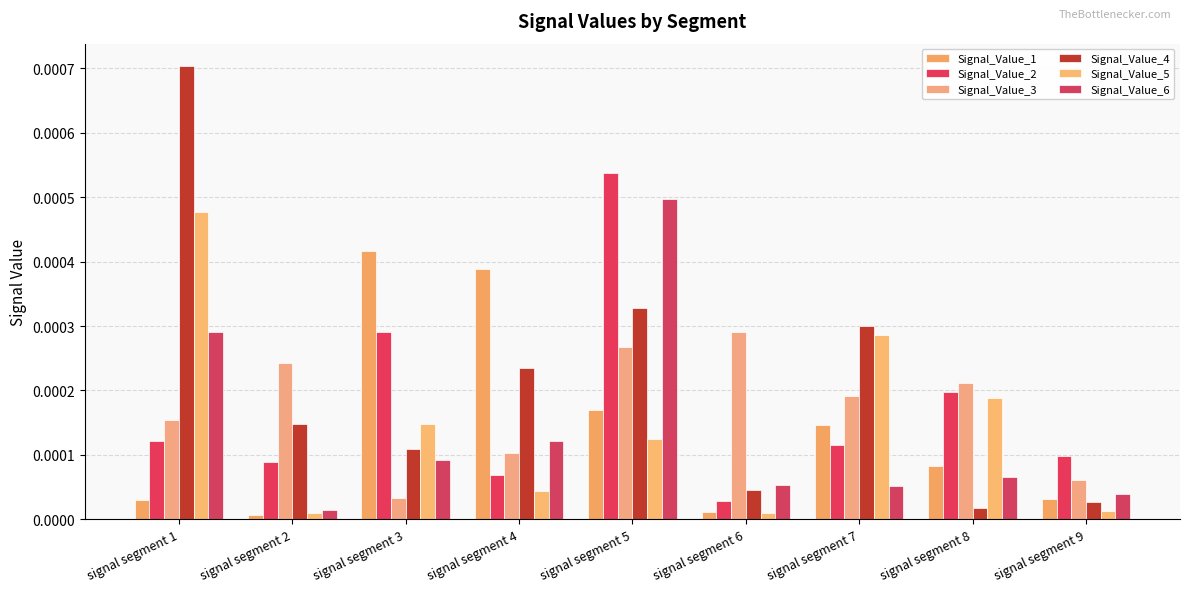

Which label corresponds to the largest value in the chart?

signal segment 1